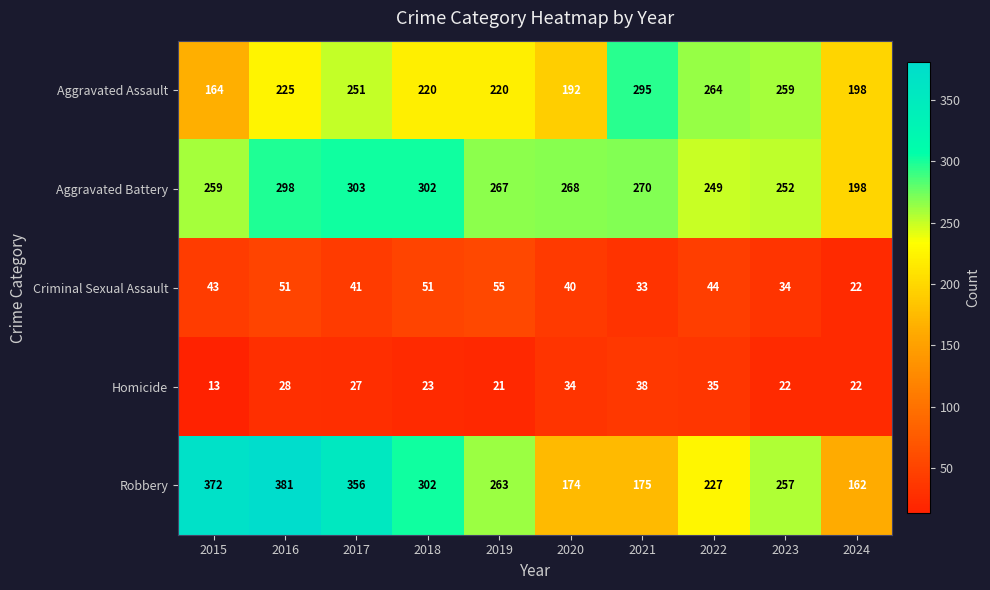

List the labels in order of Aggravated Battery value, largest first.

2017, 2018, 2016, 2021, 2020, 2019, 2015, 2023, 2022, 2024